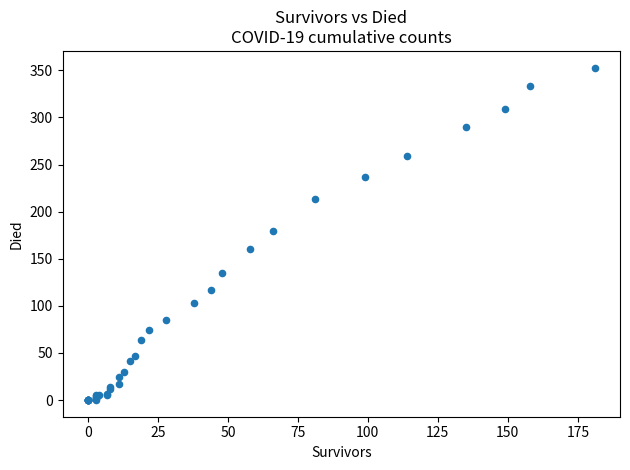

What Y value in the scatter plot is closest to 176?

180